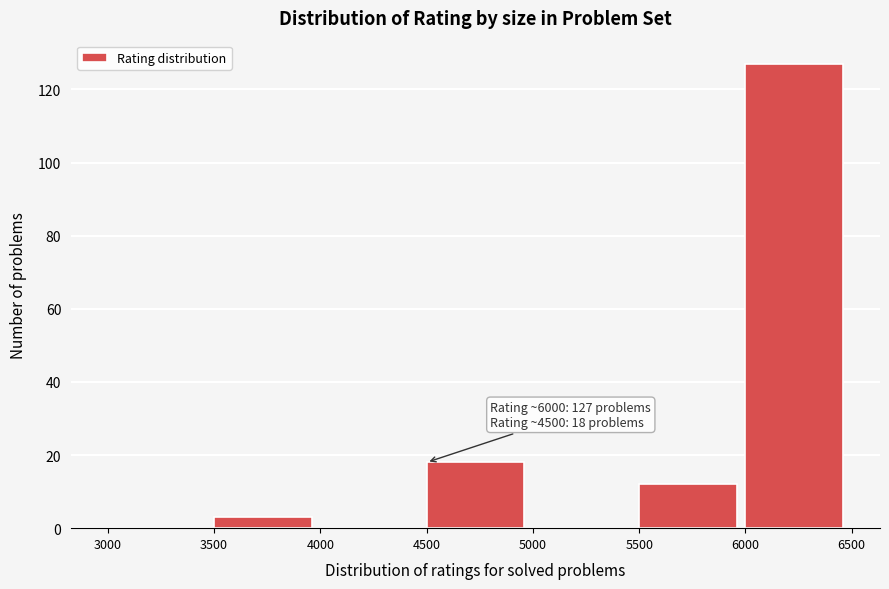

Which range on the x-axis has the tallest bar?

6000 to 6500